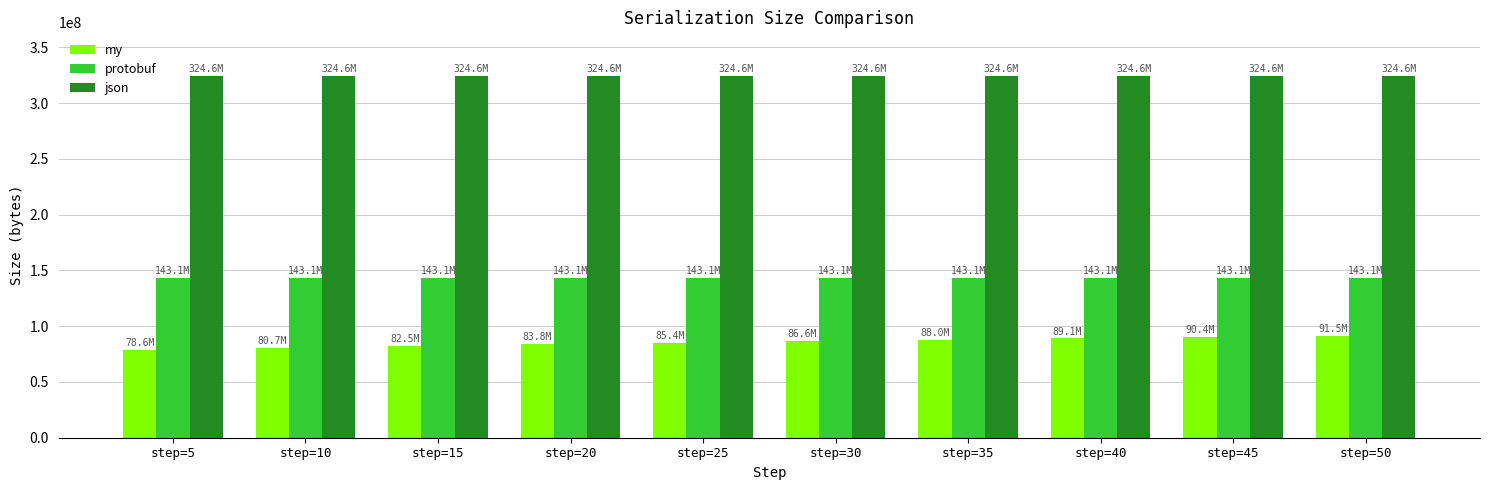

What is the maximum value for protobuf?

143080950